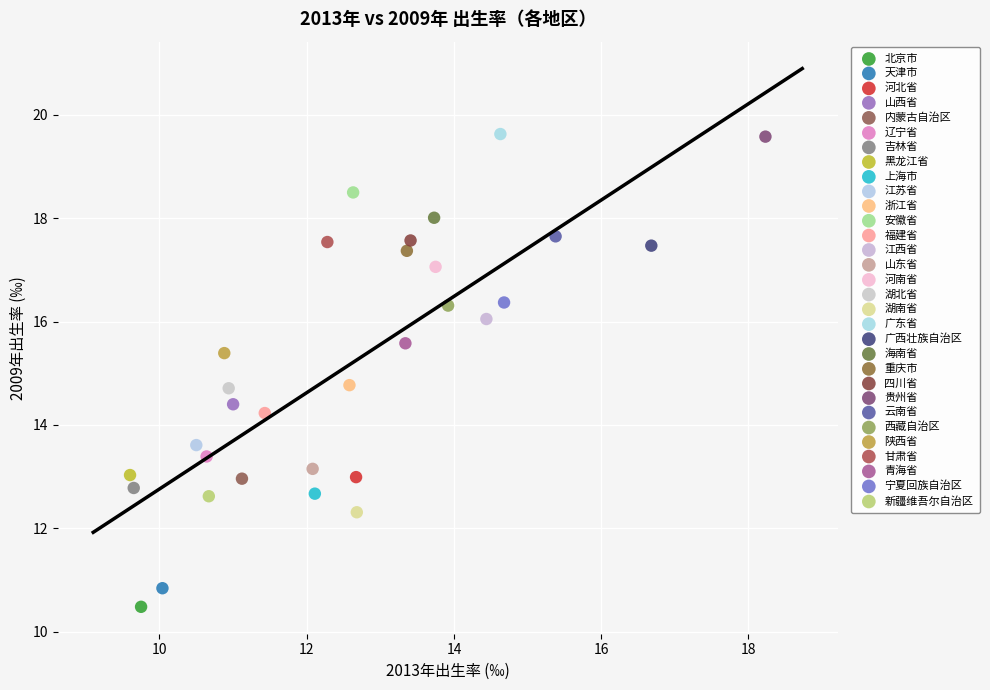

What are all the series names shown in the legend?

北京市, 天津市, 河北省, 山西省, 内蒙古自治区, 辽宁省, 吉林省, 黑龙江省, 上海市, 江苏省, 浙江省, 安徽省, 福建省, 江西省, 山东省, 河南省, 湖北省, 湖南省, 广东省, 广西壮族自治区, 海南省, 重庆市, 四川省, 贵州省, 云南省, 西藏自治区, 陕西省, 甘肃省, 青海省, 宁夏回族自治区, 新疆维吾尔自治区